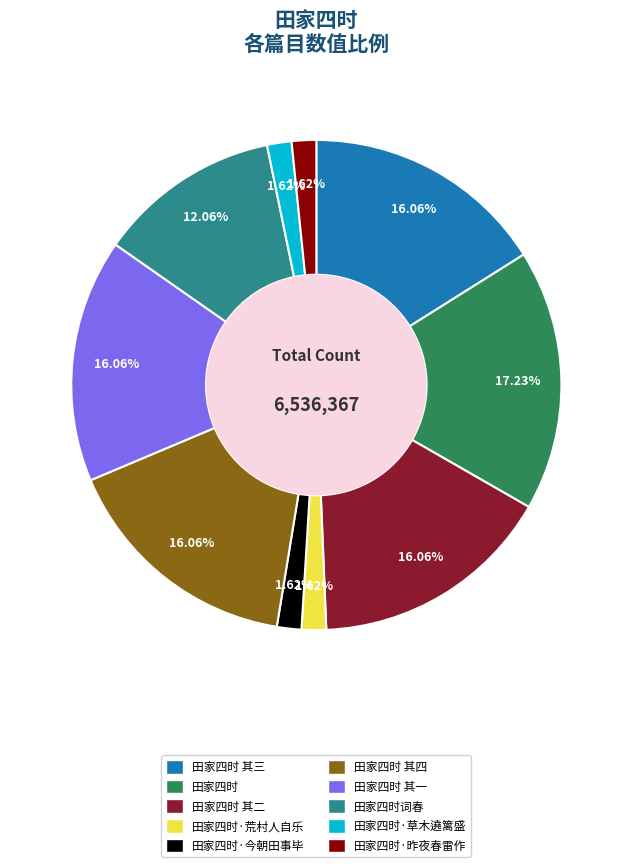

Does any single category account for the majority?

No